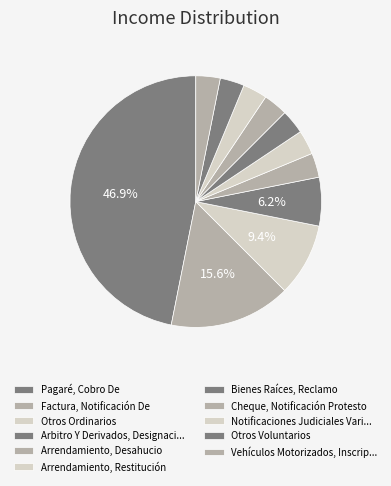

Which has a higher value, Pagaré, Cobro De or Otros Voluntarios?

Pagaré, Cobro De